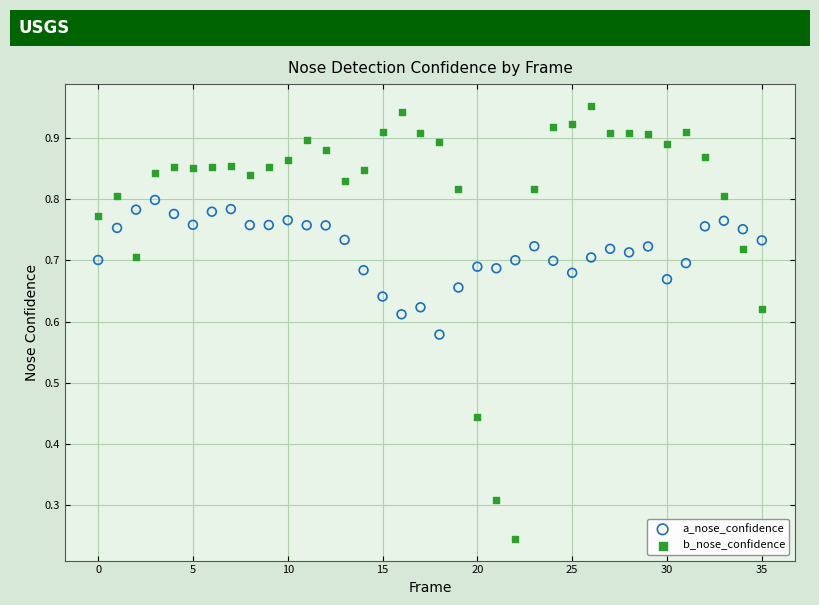

Which series reaches the minimum Y coordinate?

b_nose_confidence